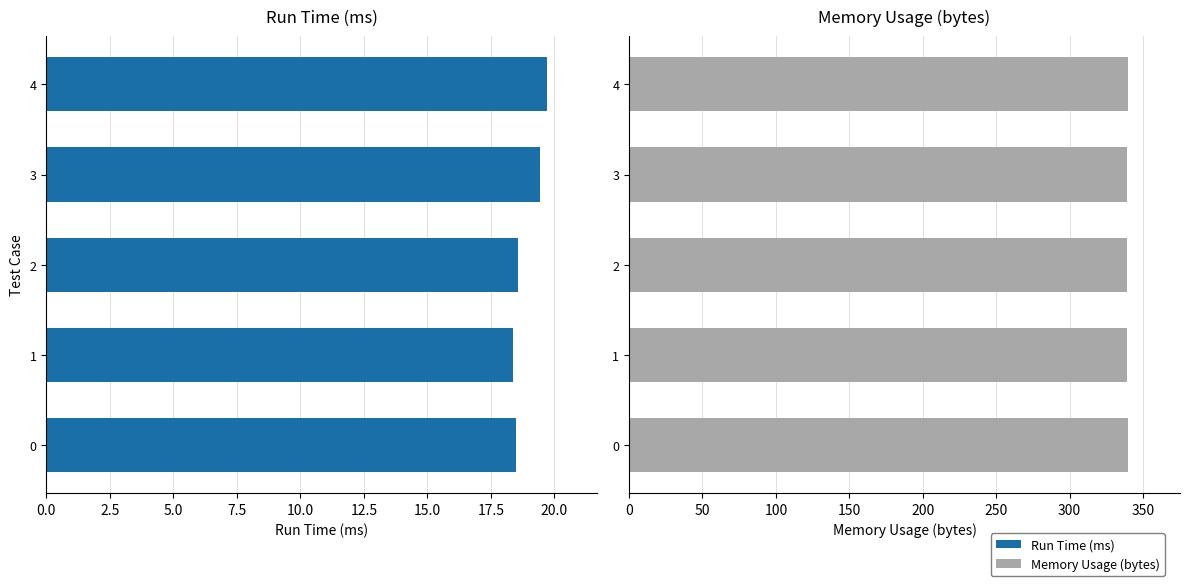

At 2, list the series in order from largest to smallest.

Memory Usage (bytes), Run Time (ms)